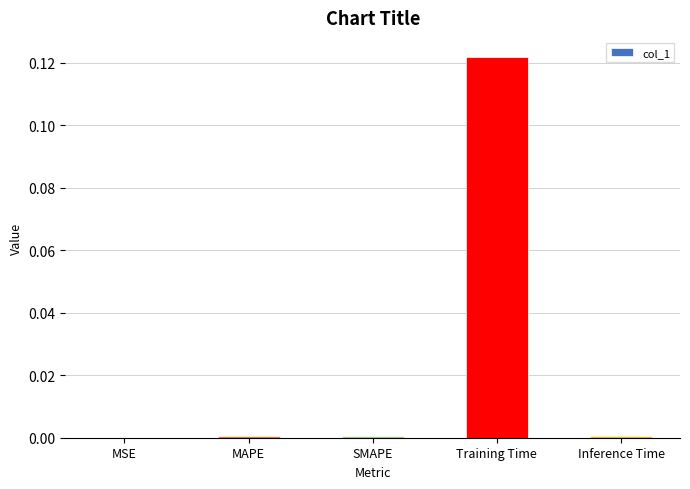

Which label corresponds to the largest value in the chart?

Training Time